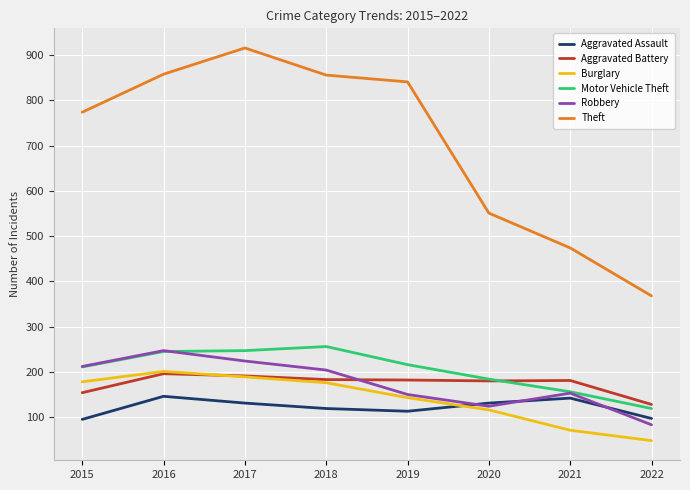

Read the Burglary value at 2018.

176